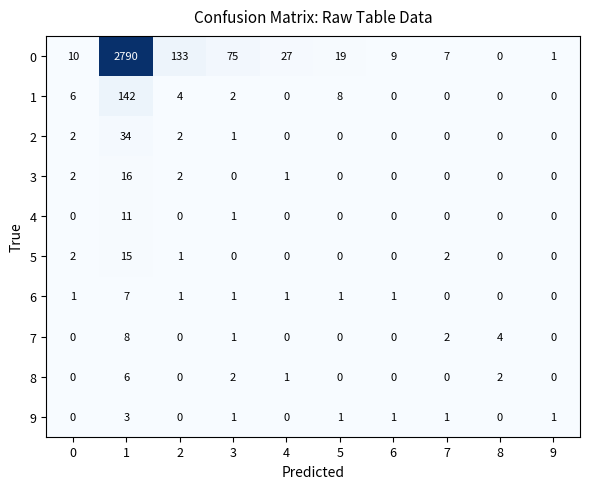

Is the value of 9 at 2 greater than the value of 2 at 0?

No